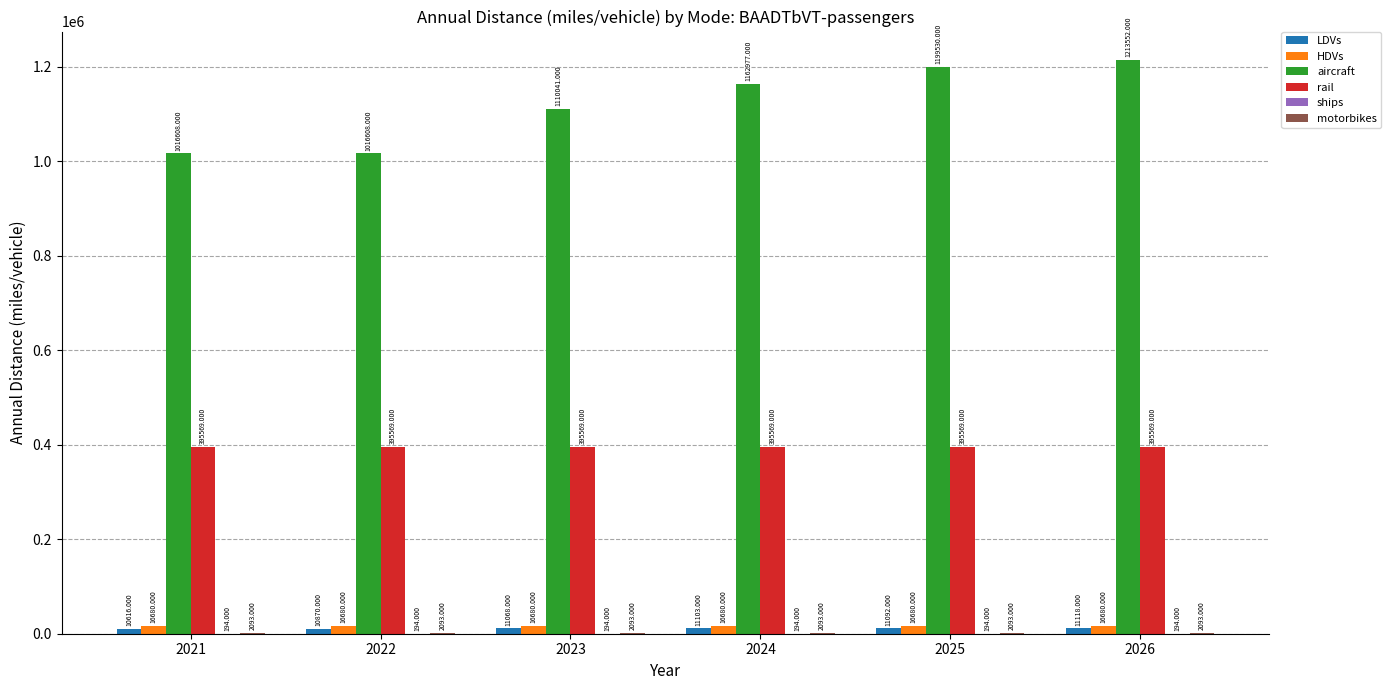

Which series has the largest total across all categories?

aircraft